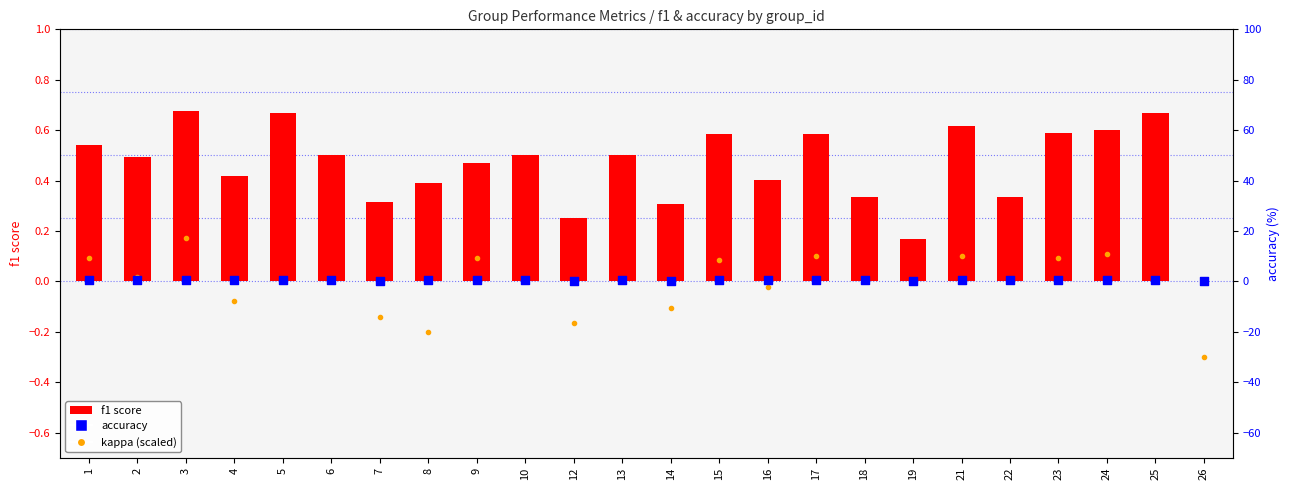

Which series reaches the maximum Y coordinate?

f1